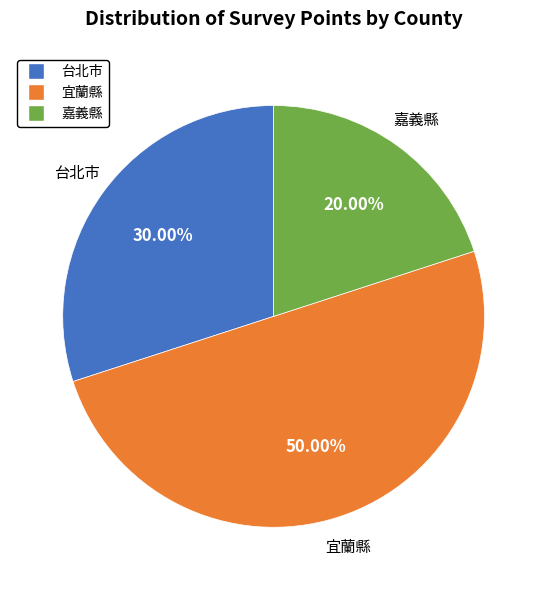

To the nearest percent, what percentage of the pie is 嘉義縣?

20%